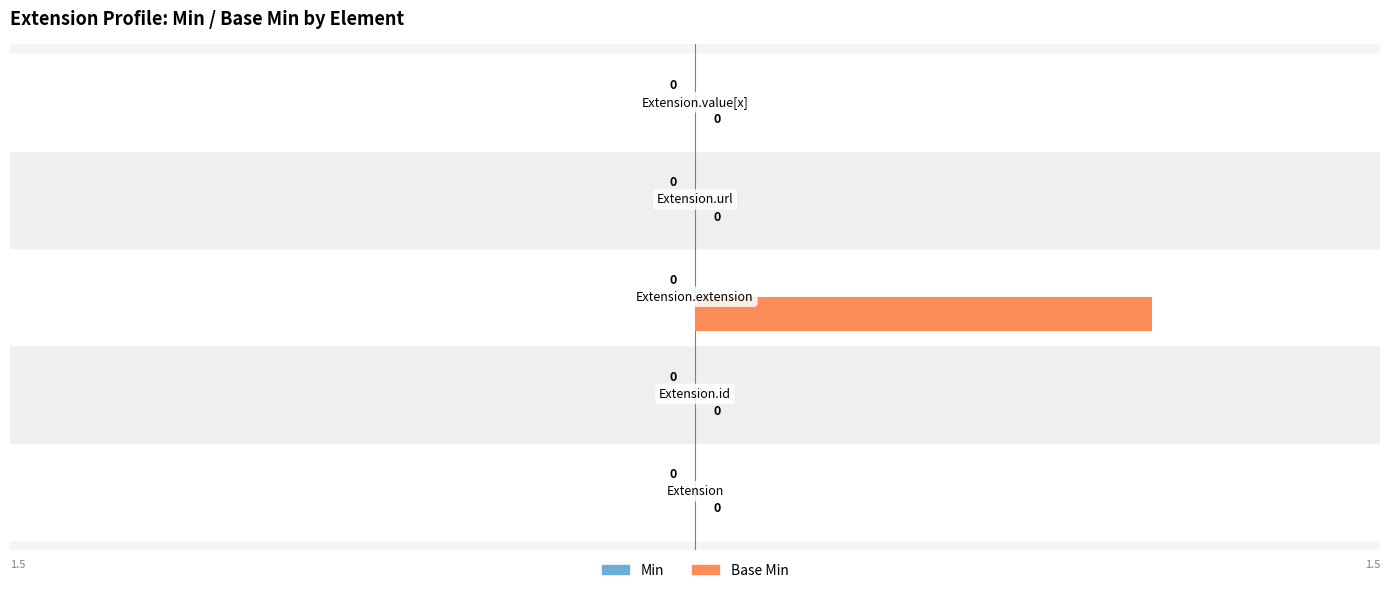

How many values are between 0 and 1?

5